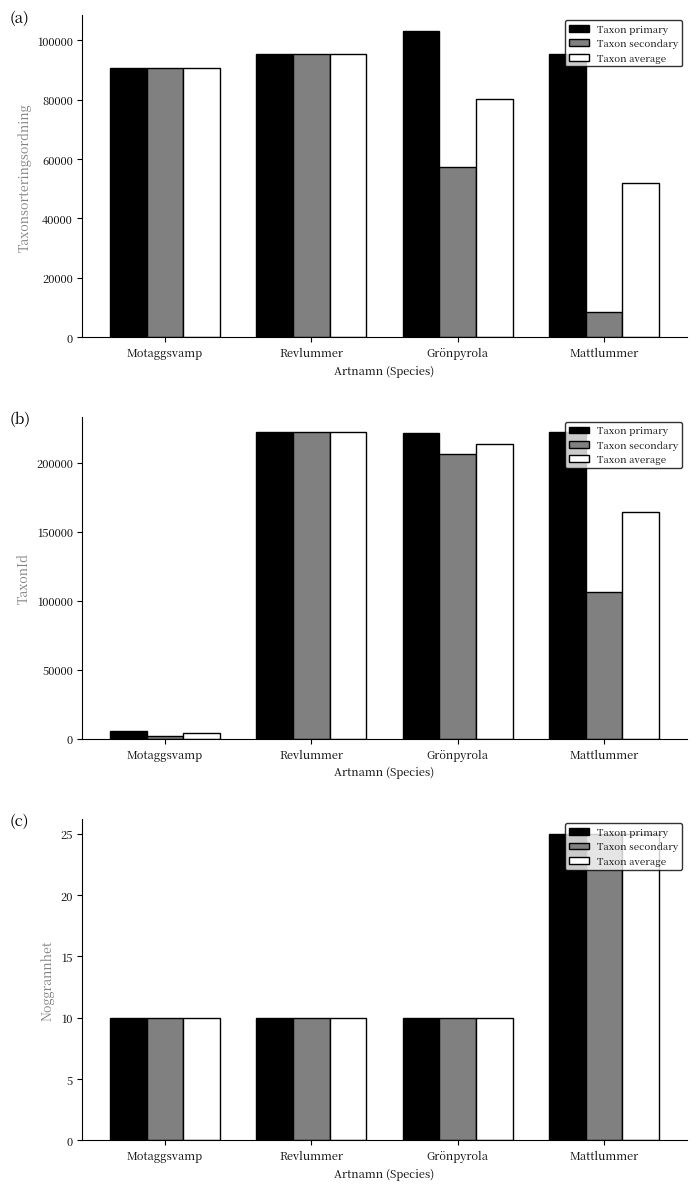

Which series has the largest total across all categories?

Taxon primary